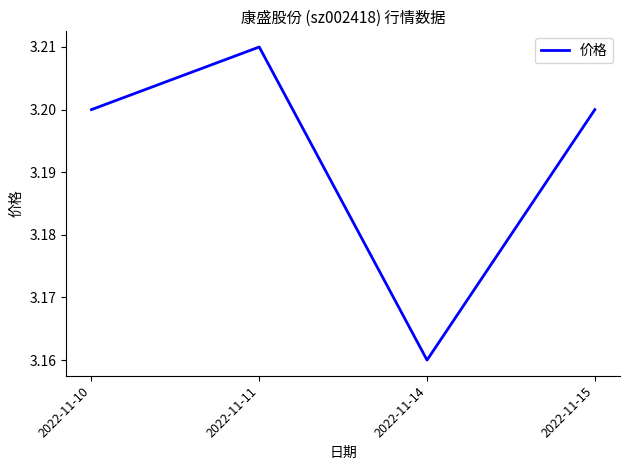

True or false: the data has more than 1 interior local peaks.

False